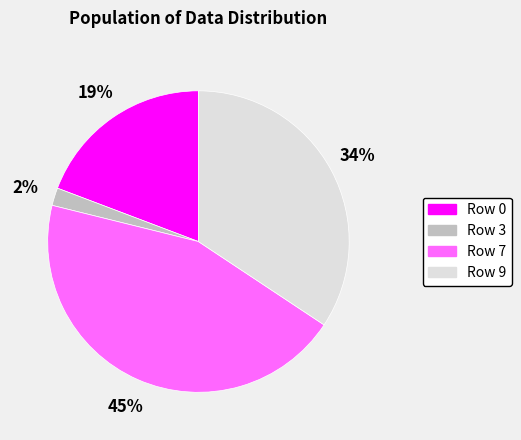

Do Row 0 and Row 9 together represent more than half of the pie?

Yes